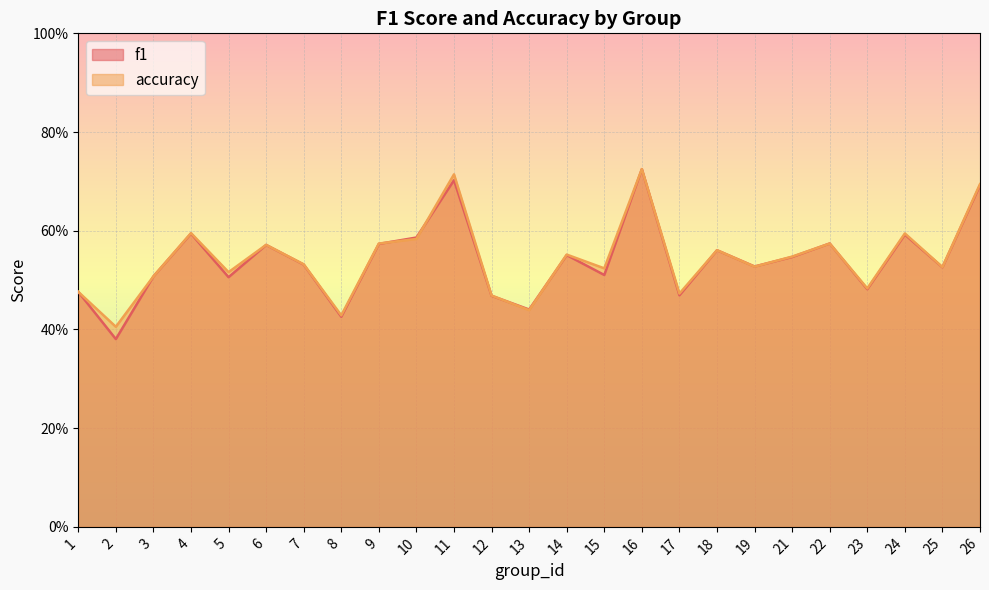

At how many categories does at least one series exceed 0?

25